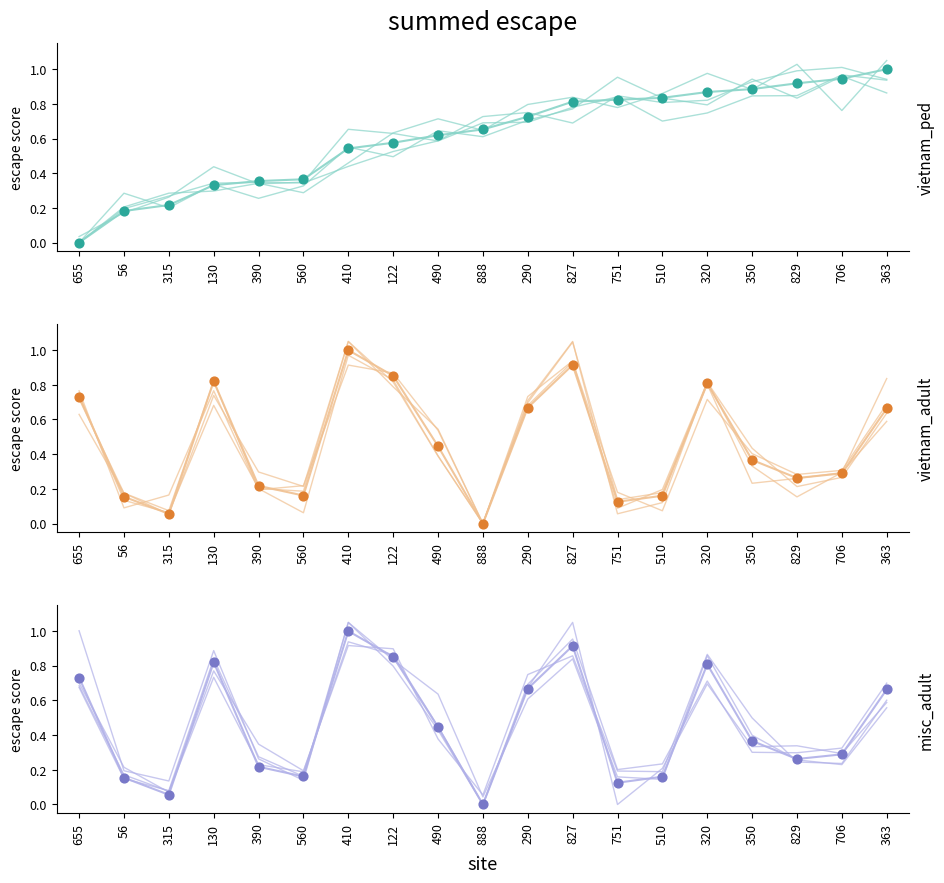

What is the total value across all series at 560?

0.7